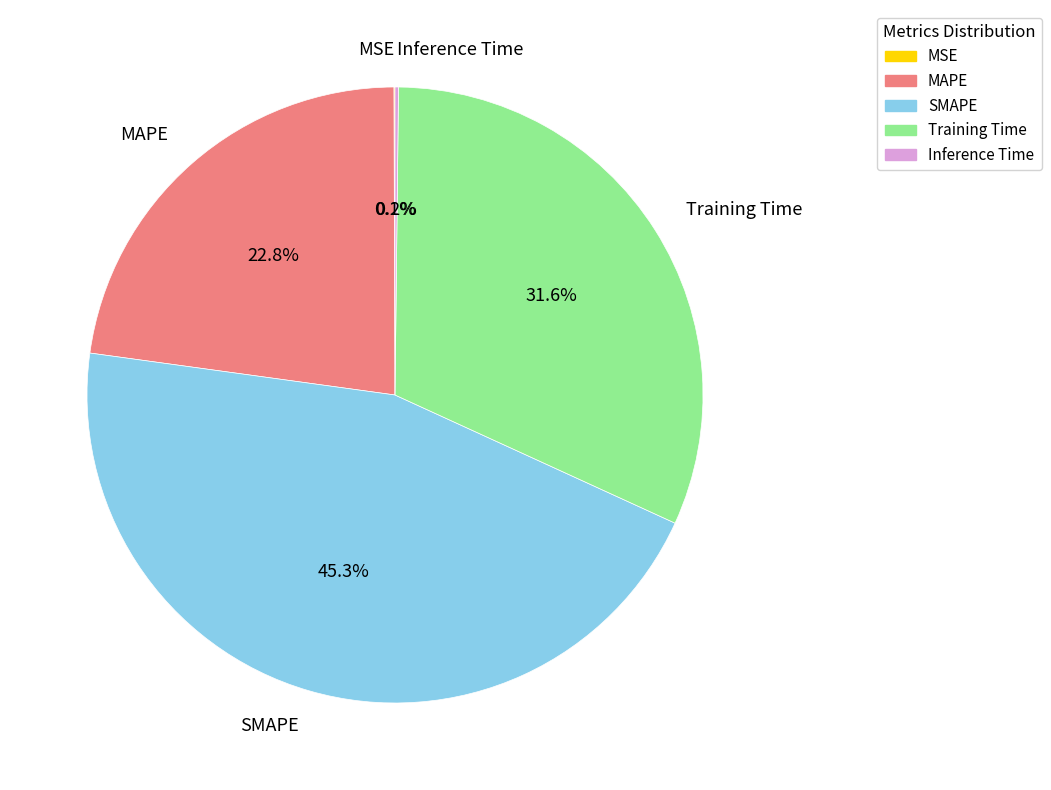

Which category has the biggest portion of the pie?

SMAPE